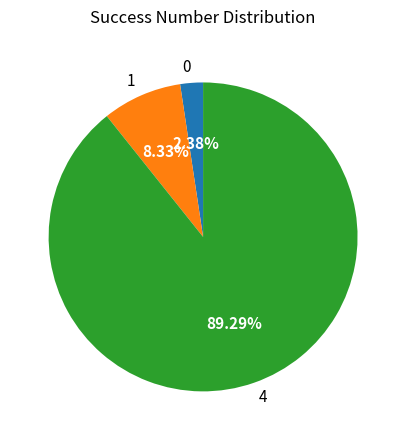

To the nearest percent, what is the difference between the largest and smallest slice percentages?

87%